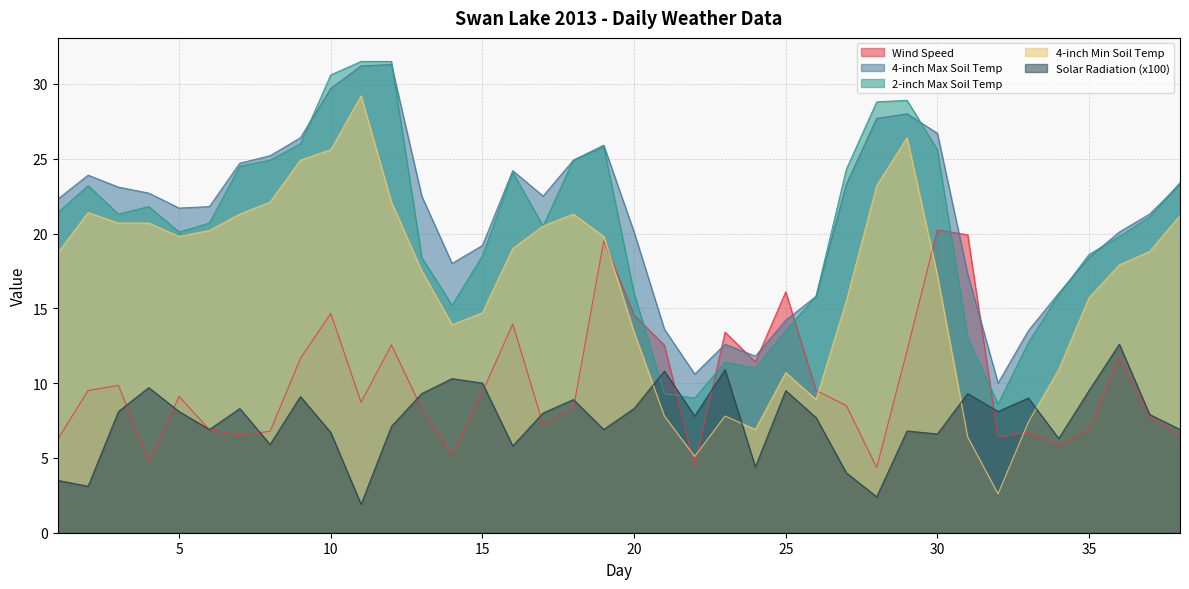

What value does the Solar Radiation series have at 15?

10.0